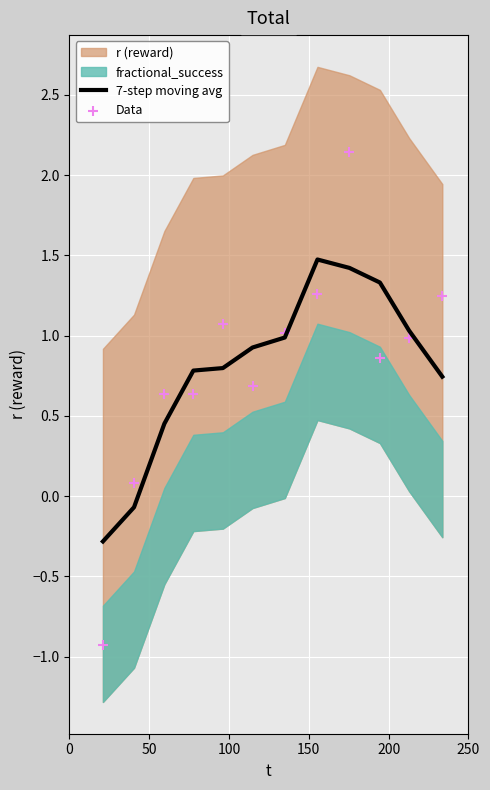

Which series has the largest total across all categories?

Data